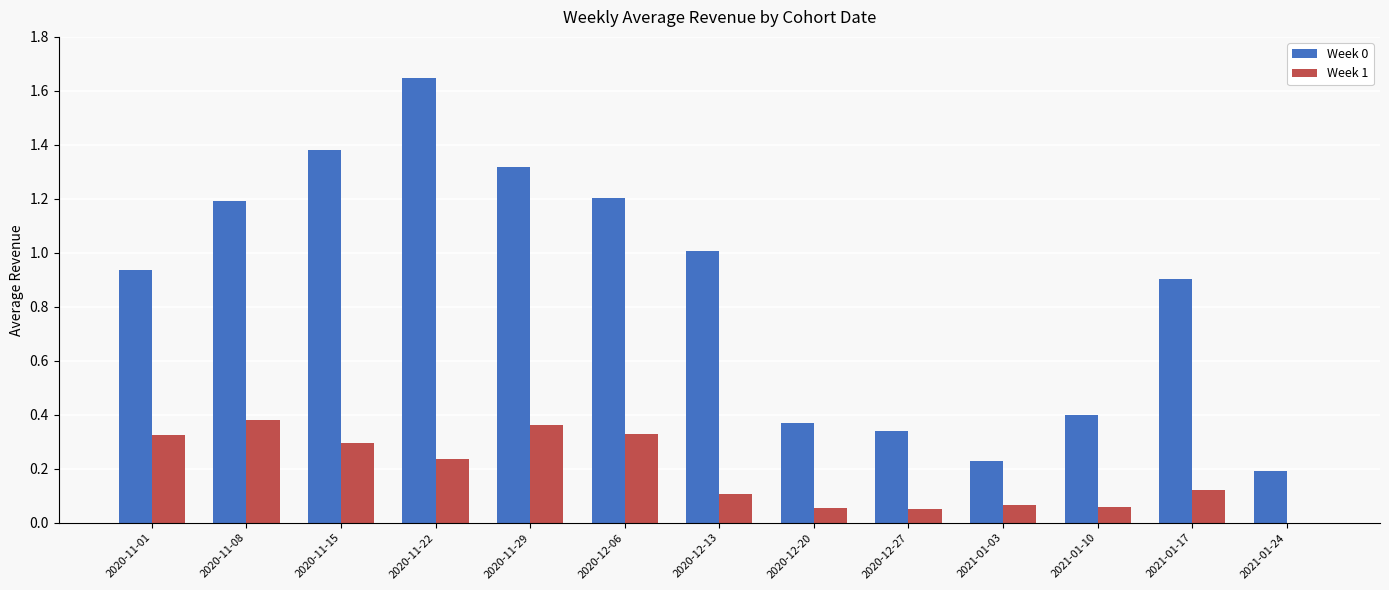

What are all the series names shown in the legend?

Week 0, Week 1